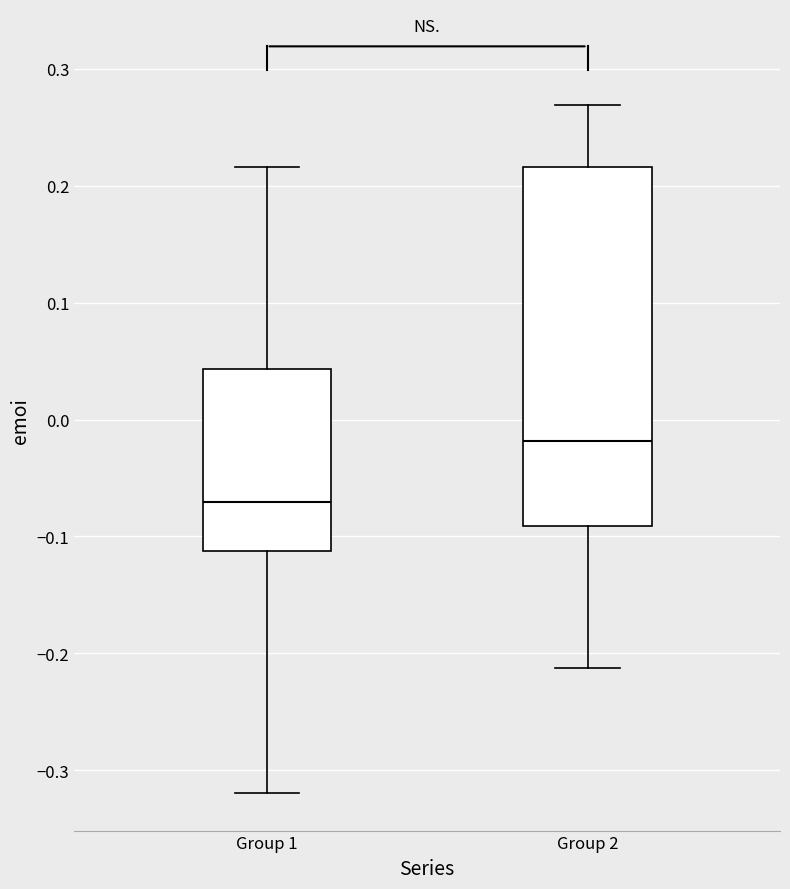

Reading left to right, read every box against the y-axis: the position of its median line, the range the box covers, and the ends of its whiskers. The values are not printed on the chart, so give them approximately, as read against the axis.

Group 1: median -0.07, box -0.11 to 0.04, whiskers -0.32 to 0.22
Group 2: median -0.02, box -0.09 to 0.22, whiskers -0.21 to 0.27